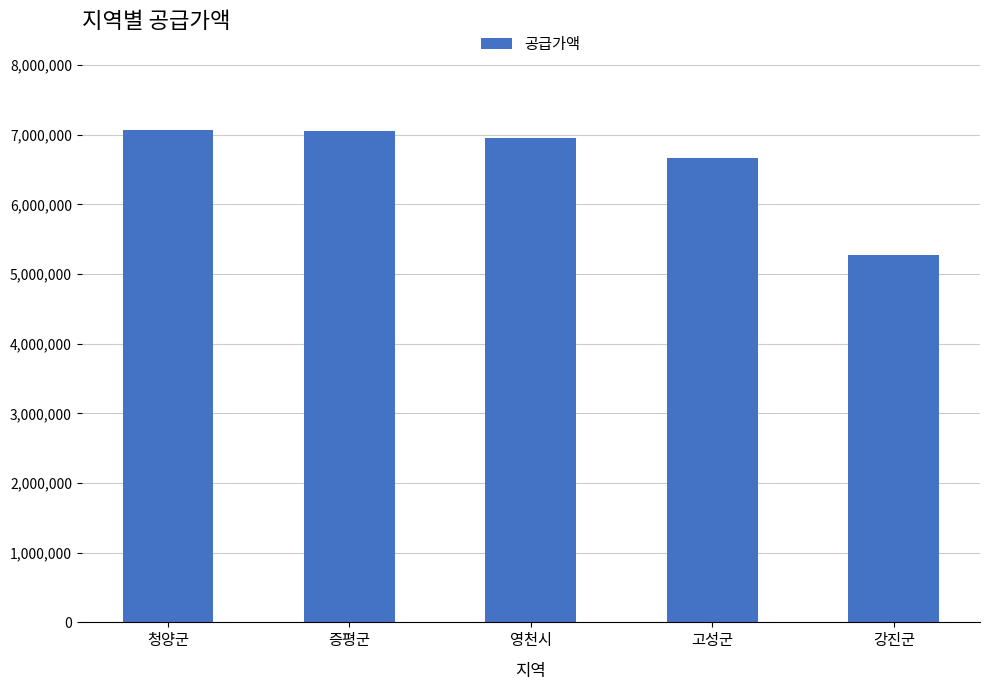

Approximately how many times larger is the value at 증평군 compared to 고성군?

1.1